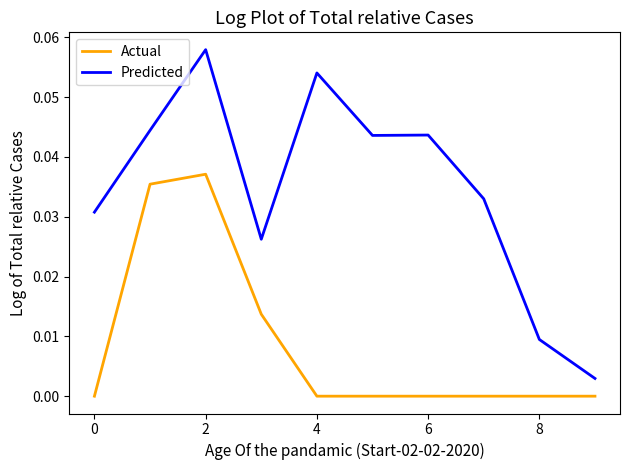

How many lines are shown in the chart?

2